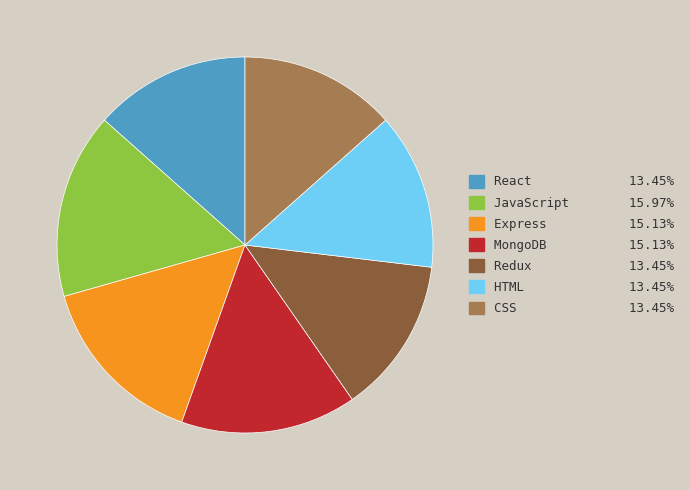

Does any single category account for the majority?

No